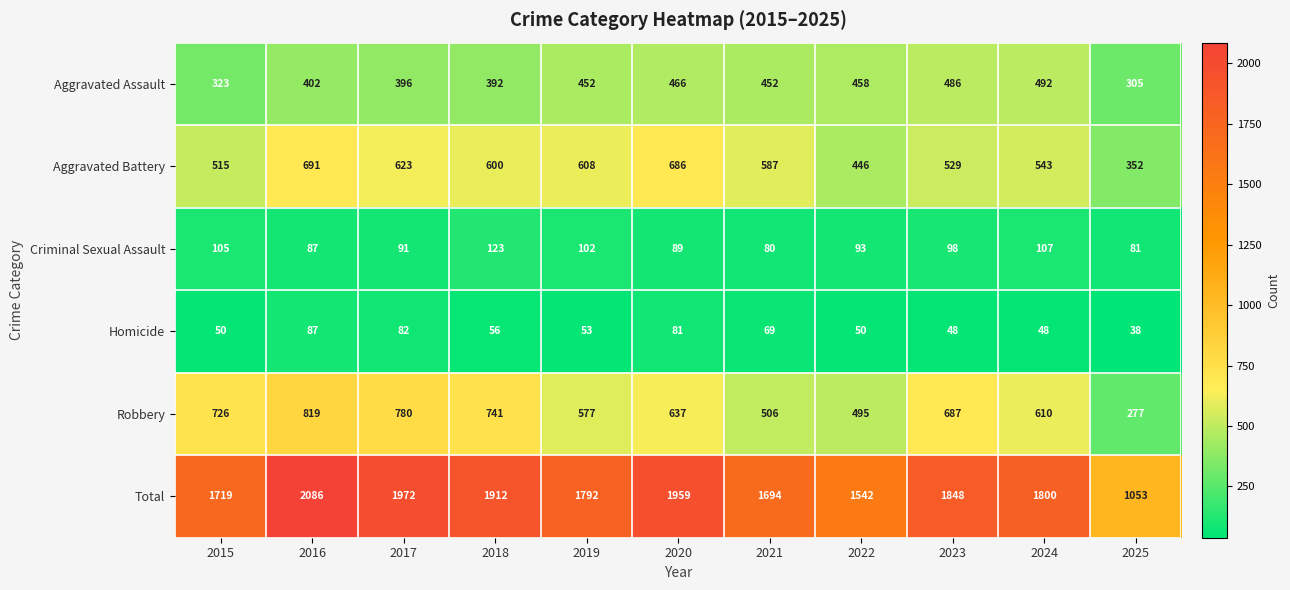

At which label does Aggravated Battery reach its peak?

2016